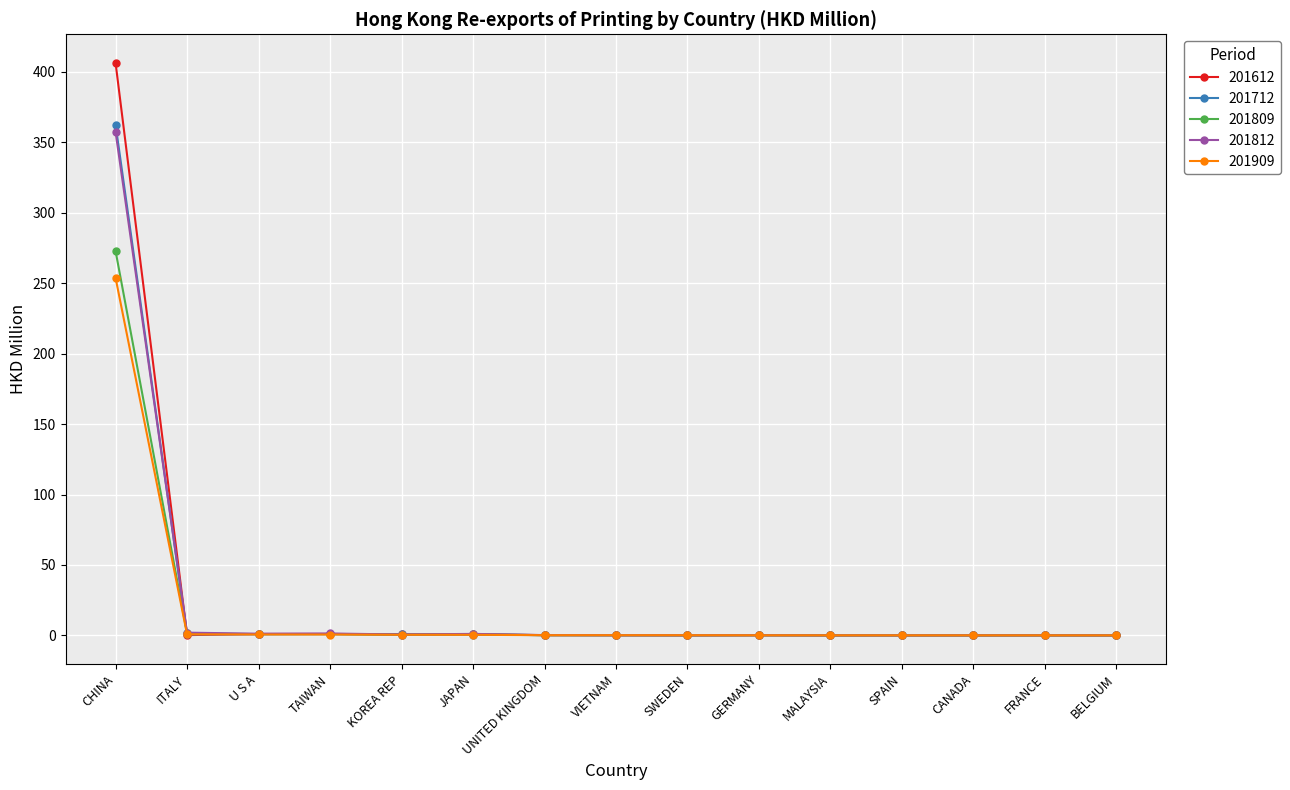

At which category is the sum across all series the highest?

CHINA